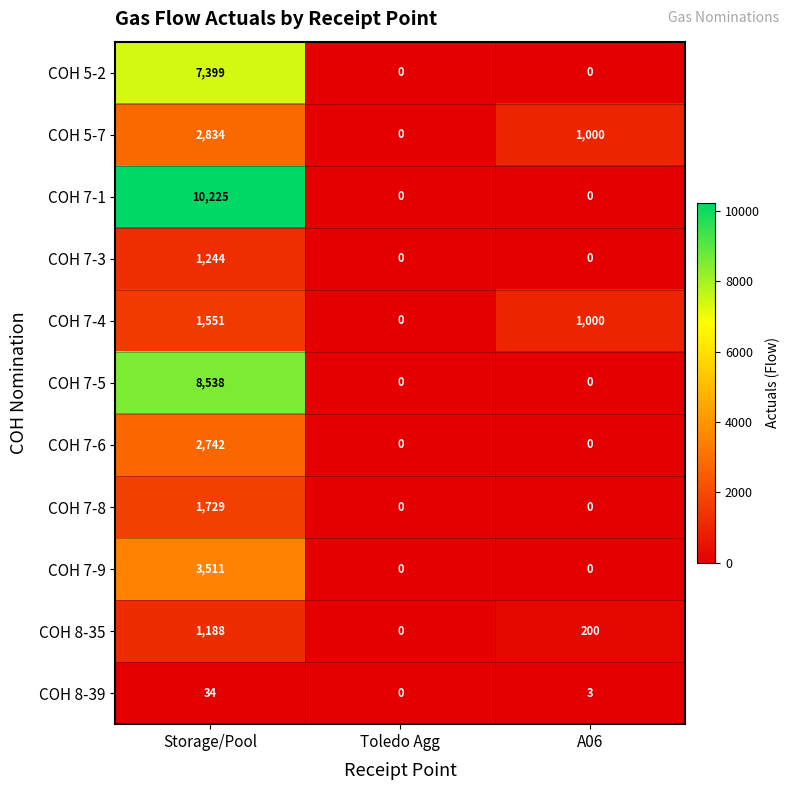

List the series in order of their peak value, lowest first.

COH 8-39, COH 8-35, COH 7-3, COH 7-4, COH 7-8, COH 7-6, COH 5-7, COH 7-9, COH 5-2, COH 7-5, COH 7-1